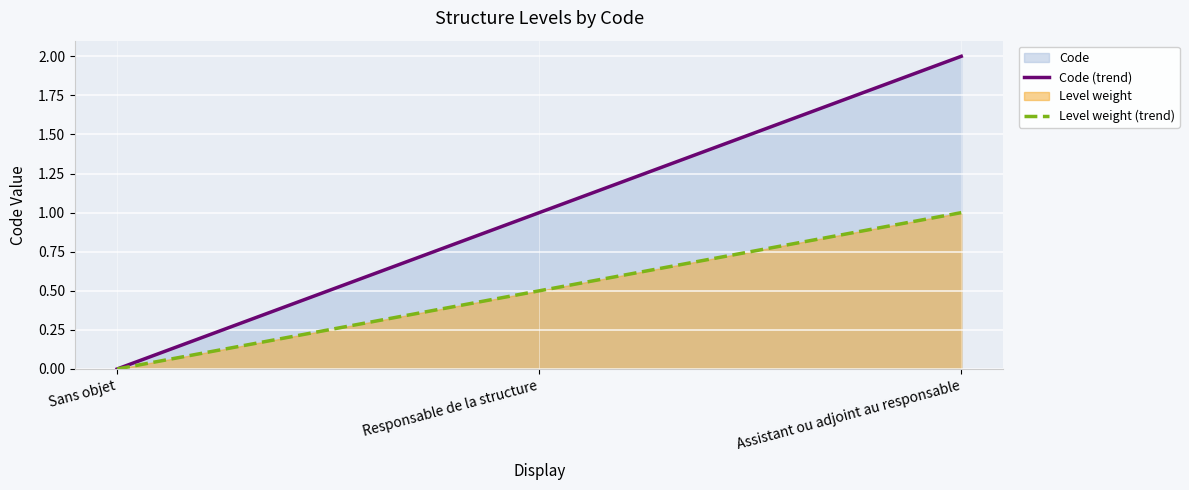

At how many categories does at least one series exceed 0?

2